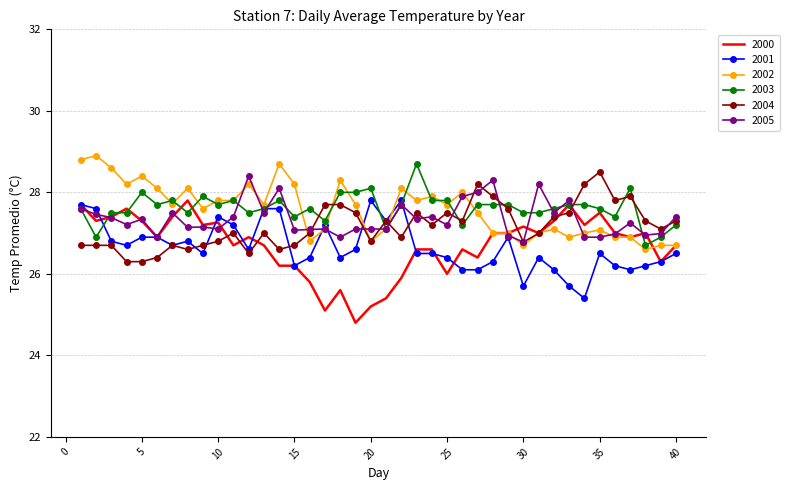

What is the greatest value displayed?

28.9